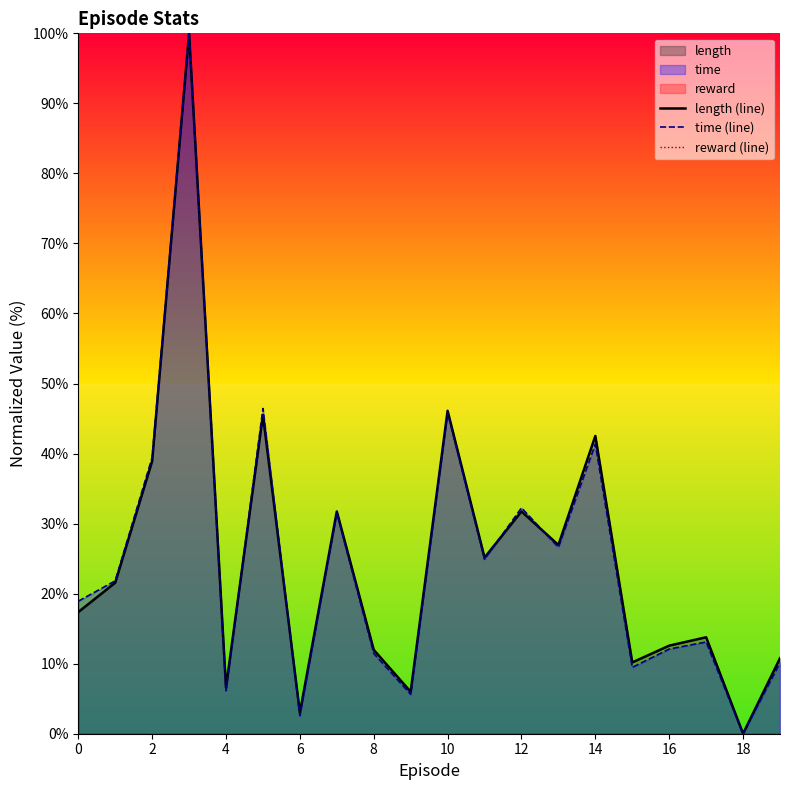

True or false: time (line) and reward (line) cross at least once.

False